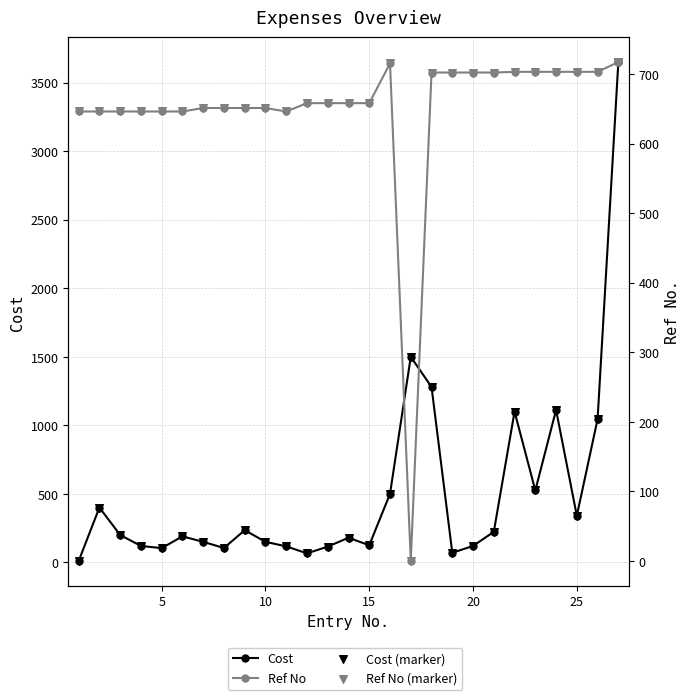

Which series contains the highest Y value?

Cost